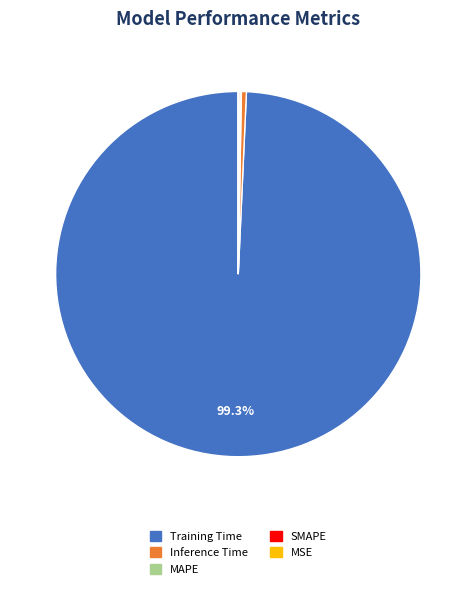

To the nearest percent, what portion does Training Time represent?

99%